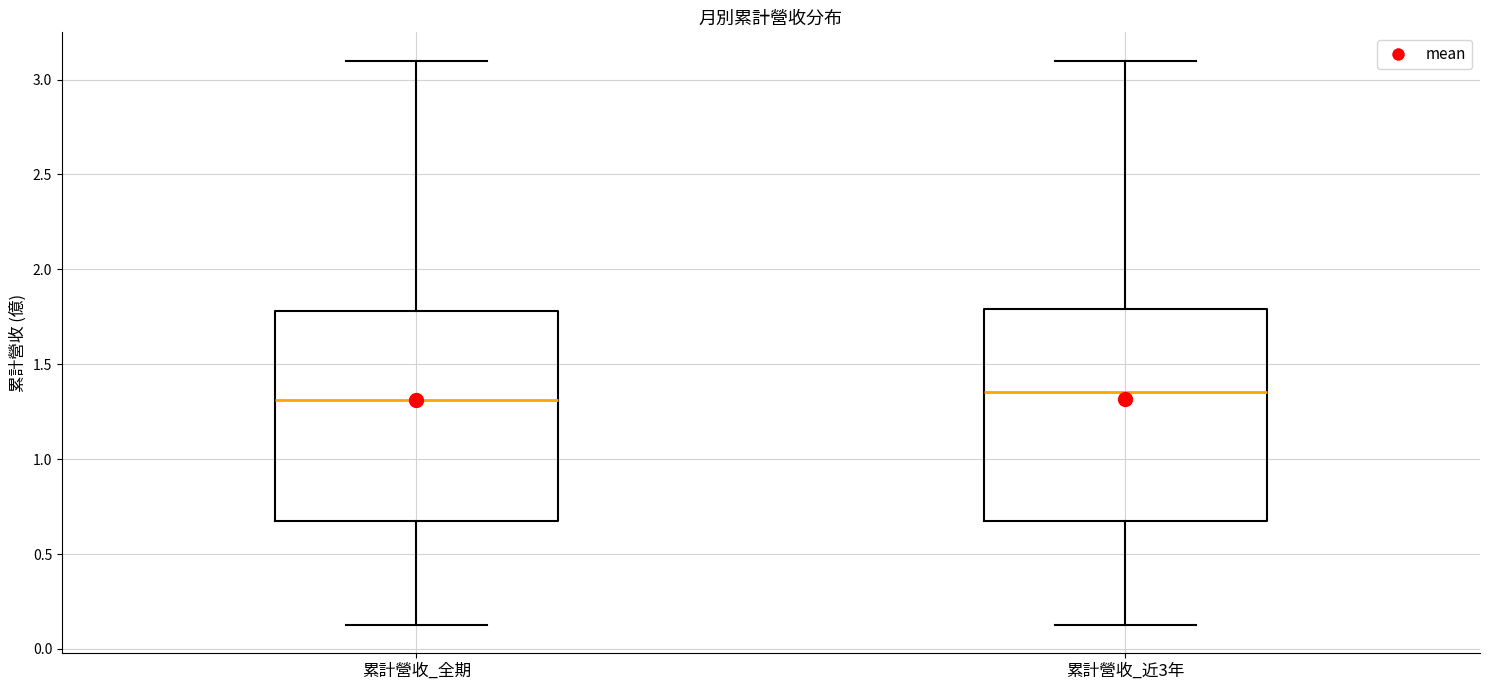

Reading left to right, transcribe this box plot: for each box, give where its median line is, the range the box spans, and where its two whiskers end, as read against the y-axis. The values are not printed on the chart, so give them approximately, as read against the axis.

累計營收_全期: median 1.30, box 0.65 to 1.80, whiskers 0.15 to 3.10
累計營收_近3年: median 1.35, box 0.65 to 1.80, whiskers 0.15 to 3.10